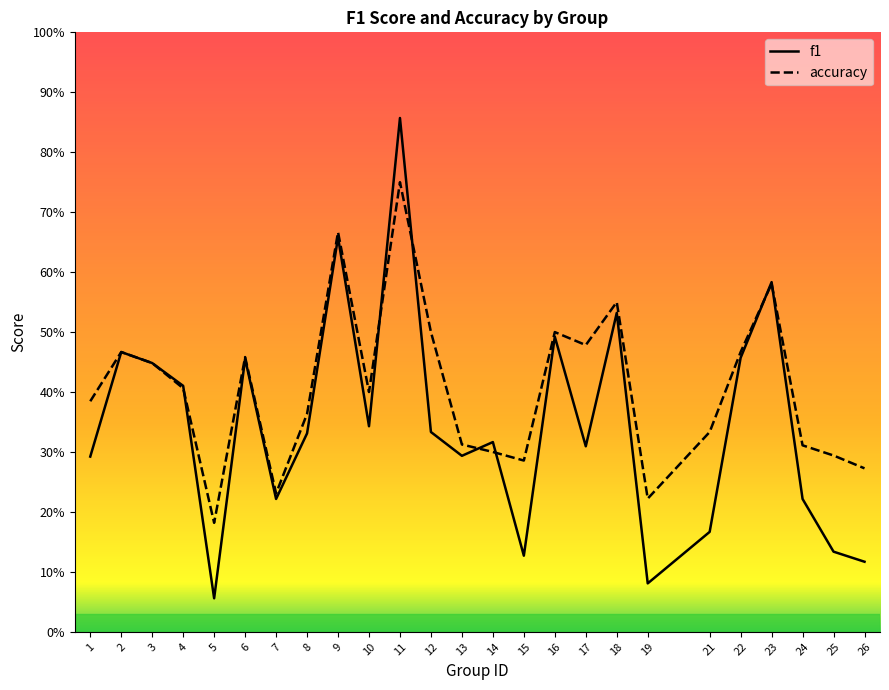

Reading left to right, transcribe all the data shown in this chart.

f1: 1=0.3	2=0.5	3=0.4	4=0.4	5=0.1	6=0.5	7=0.2	8=0.3	9=0.7	10=0.3	11=0.9	12=0.3	13=0.3	14=0.3	15=0.1	16=0.5	17=0.3	18=0.5	19=0.1	21=0.2	22=0.5	23=0.6	24=0.2	25=0.1	26=0.1
accuracy: 1=0.4	2=0.5	3=0.4	4=0.4	5=0.2	6=0.5	7=0.2	8=0.4	9=0.7	10=0.4	11=0.8	12=0.5	13=0.3	14=0.3	15=0.3	16=0.5	17=0.5	18=0.6	19=0.2	21=0.3	22=0.5	23=0.6	24=0.3	25=0.3	26=0.3